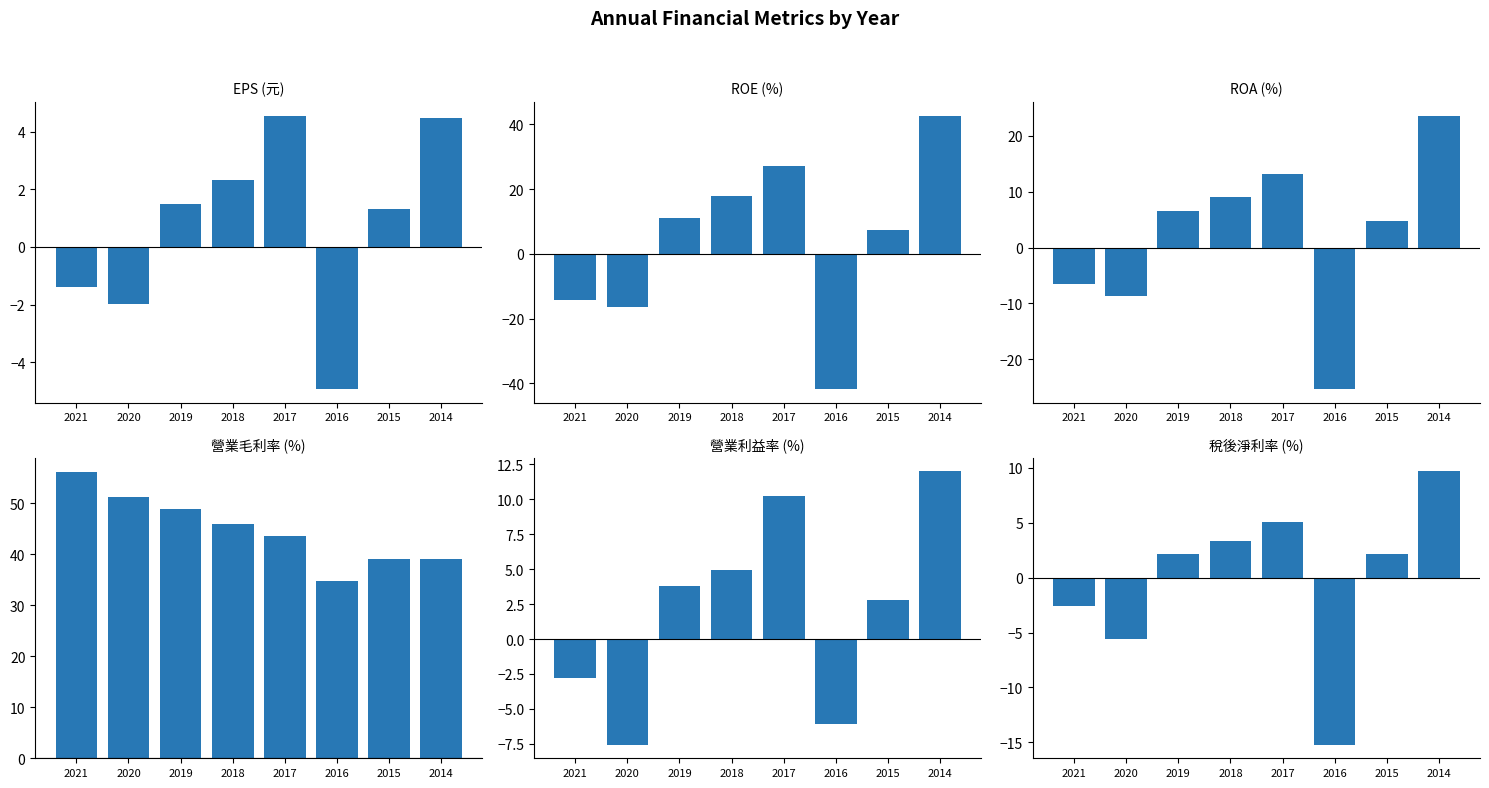

What is the value of the 净利率 bar at the 3rd from the left?

2.2